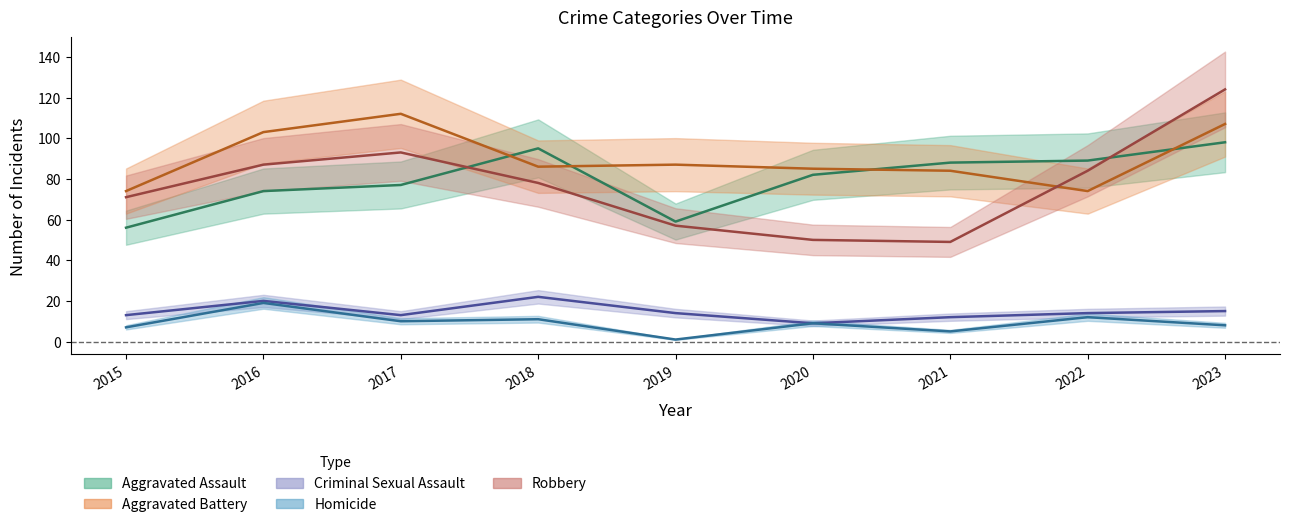

At which label does Criminal Sexual Assault first exceed 14?

2016